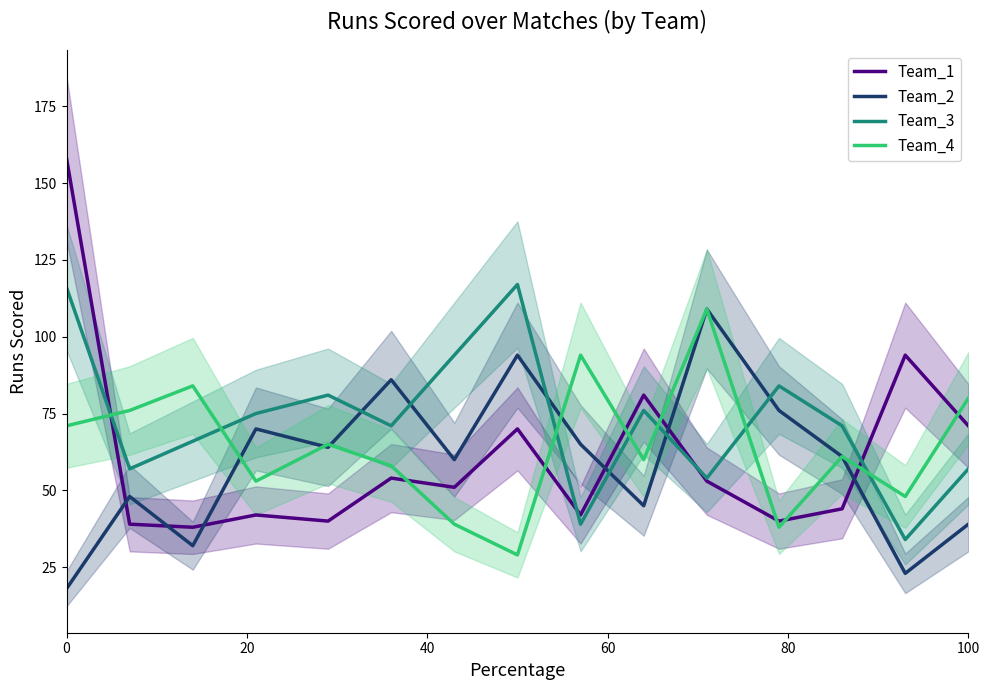

What is the average value of the Team_3 series?

73